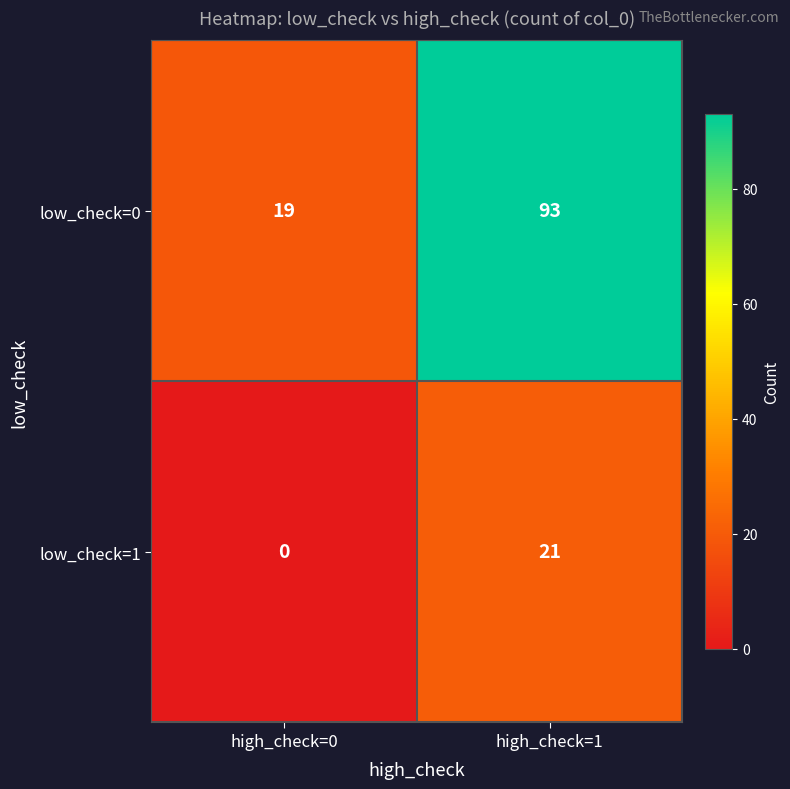

Rank the series by their maximum value, from highest to lowest.

low_check=0, low_check=1